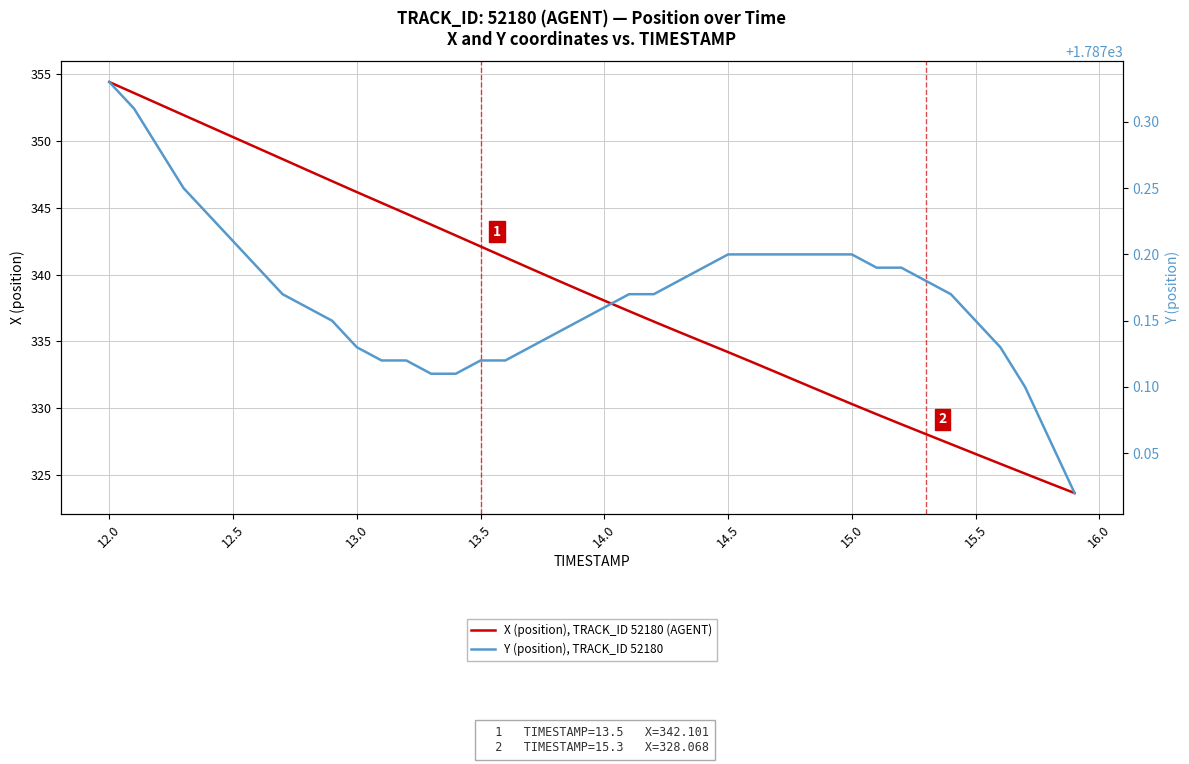

What is the value of the X (position), TRACK_ID 52180 (AGENT) point at the 8th from the left?

348.6